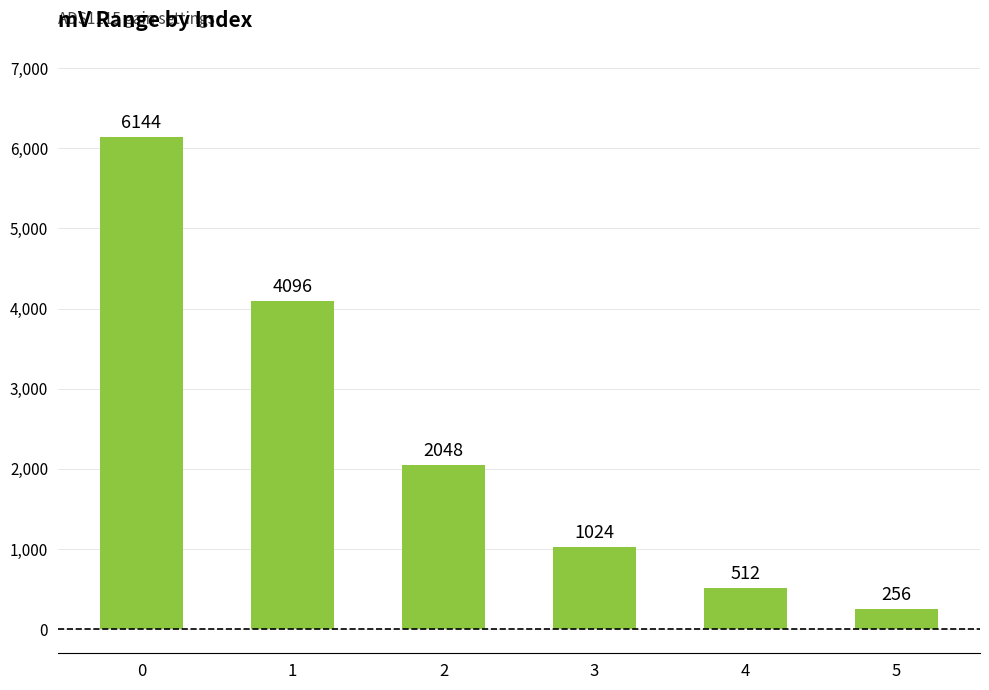

Which has a higher value, 5 or 3?

3